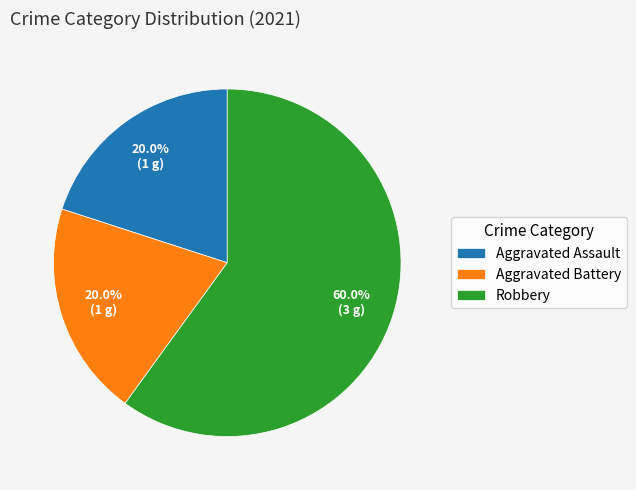

Between Aggravated Assault and Robbery, which is larger?

Robbery